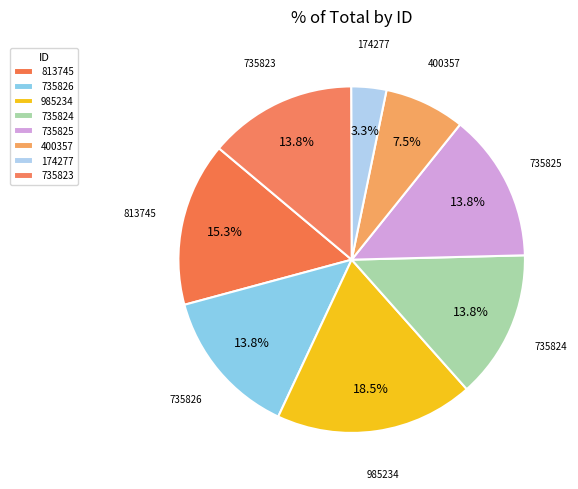

To the nearest percent, what is the average slice percentage?

12%